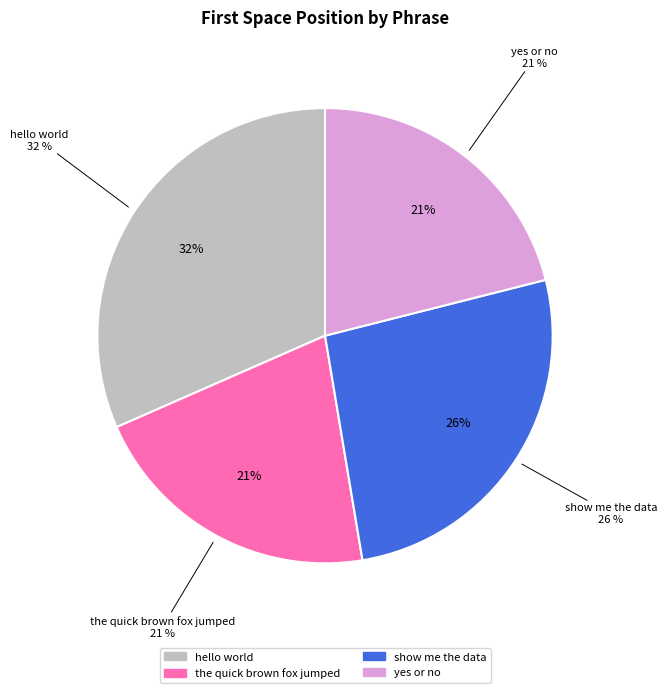

Which category has the biggest portion of the pie?

hello world